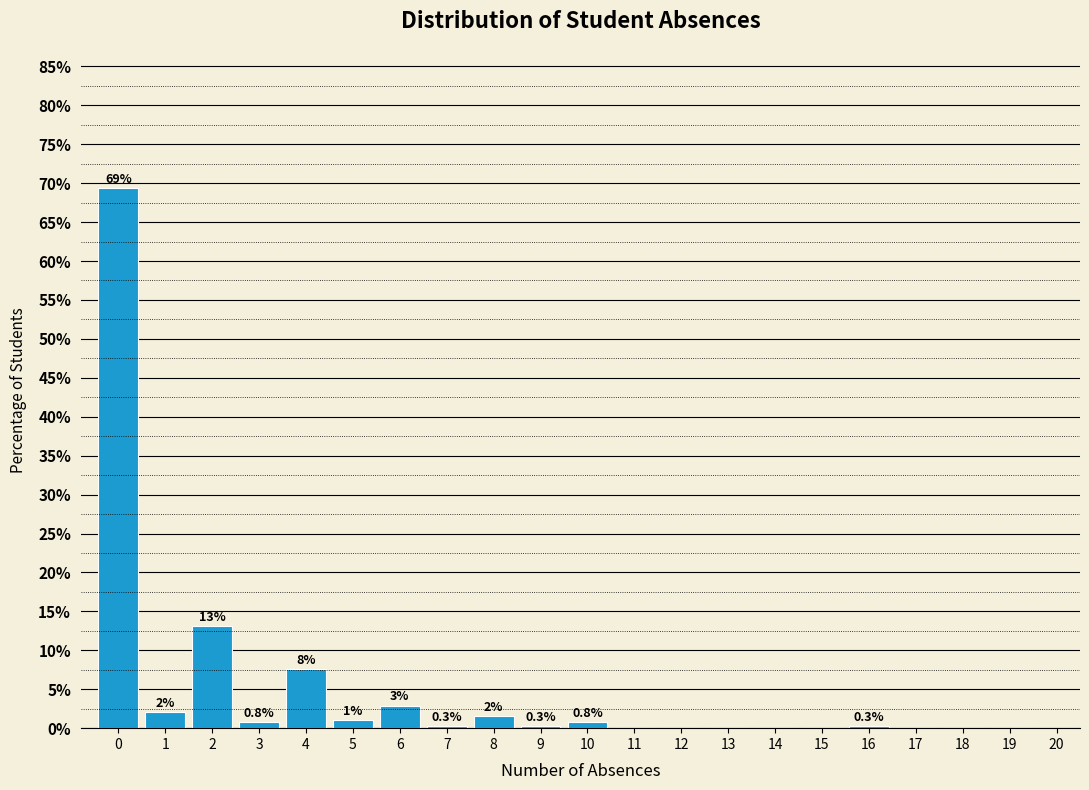

Which range on the x-axis has the tallest bar?

-0.5 to 0.5